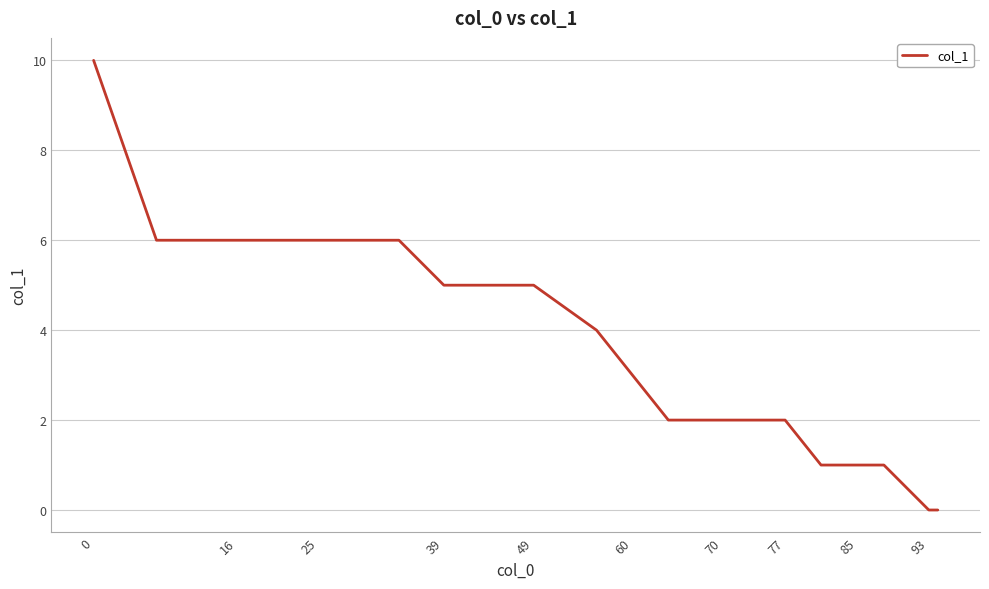

What is the difference between the maximum and minimum values?

10